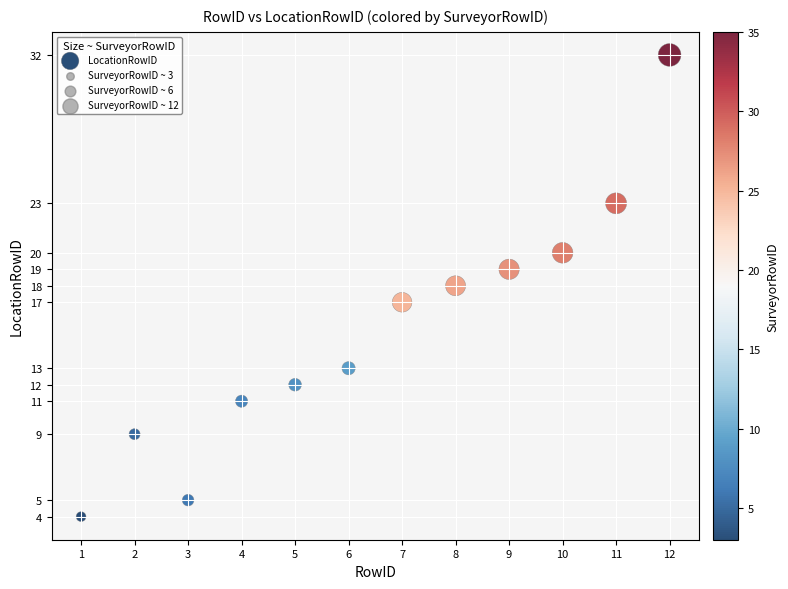

What is the average Y value?

15